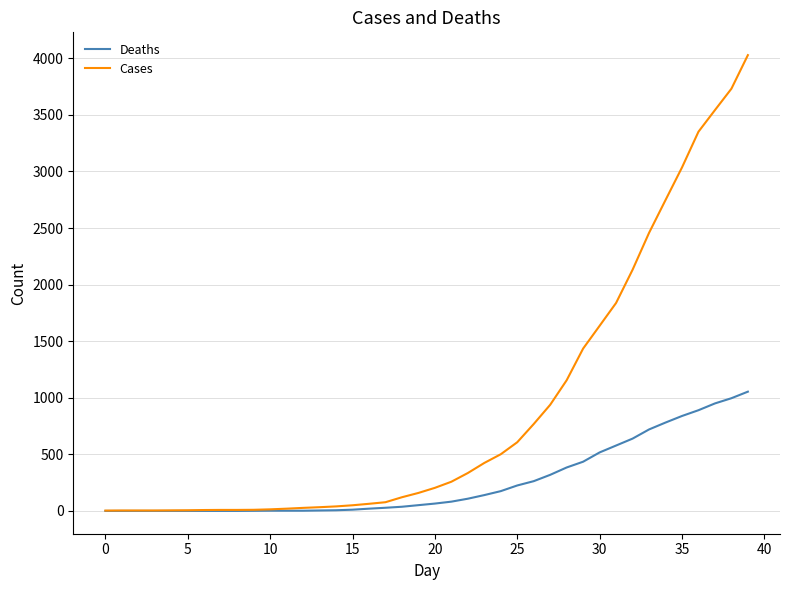

List the series in order of their overall mean, highest first.

Cases, Deaths